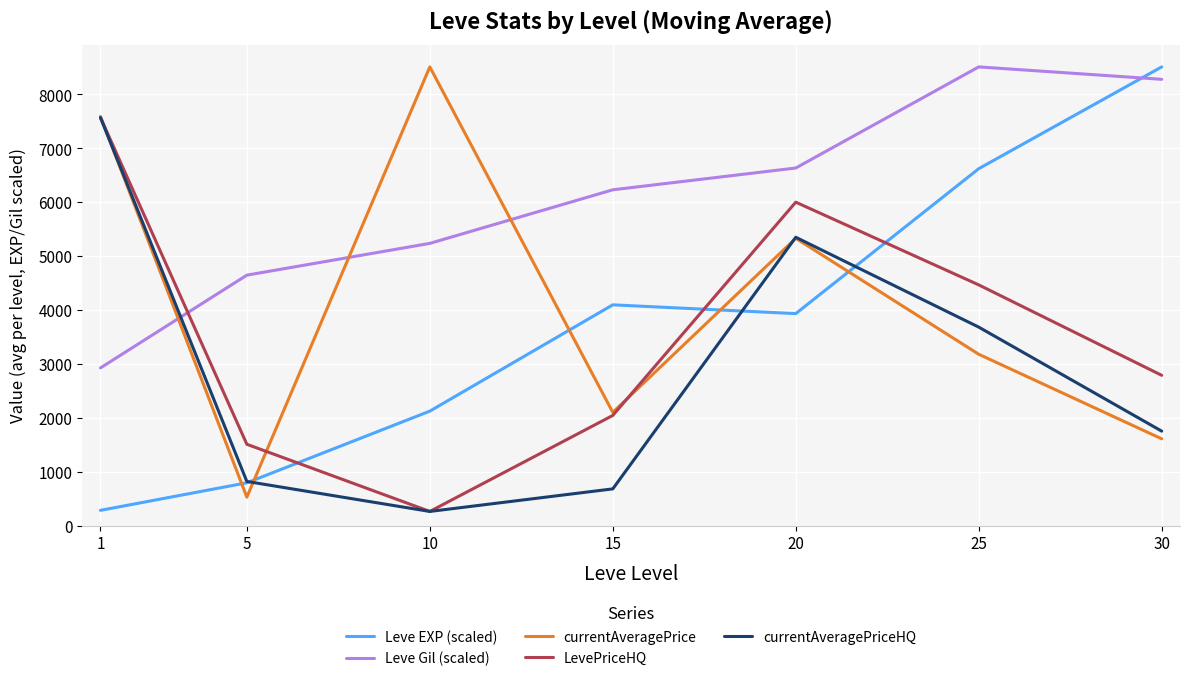

Reading left to right, transcribe all the data shown in this chart.

Leve EXP (scaled): 282.9	793.8	2123.0	4094.4	3931.6	6619.1	8507.2
Leve Gil (scaled): 2924.6	4645.0	5234.2	6227.7	6632.0	8507.2	8277.1
currentAveragePrice: 7587.2	527.7	8507.2	2100.5	5328.6	3177.7	1609.3
LevePriceHQ: 7568.3	1508.1	262.5	2043.0	5998.5	4464.5	2787.3
currentAveragePriceHQ: 7565.3	818.7	262.5	681.0	5347.9	3681.1	1751.9